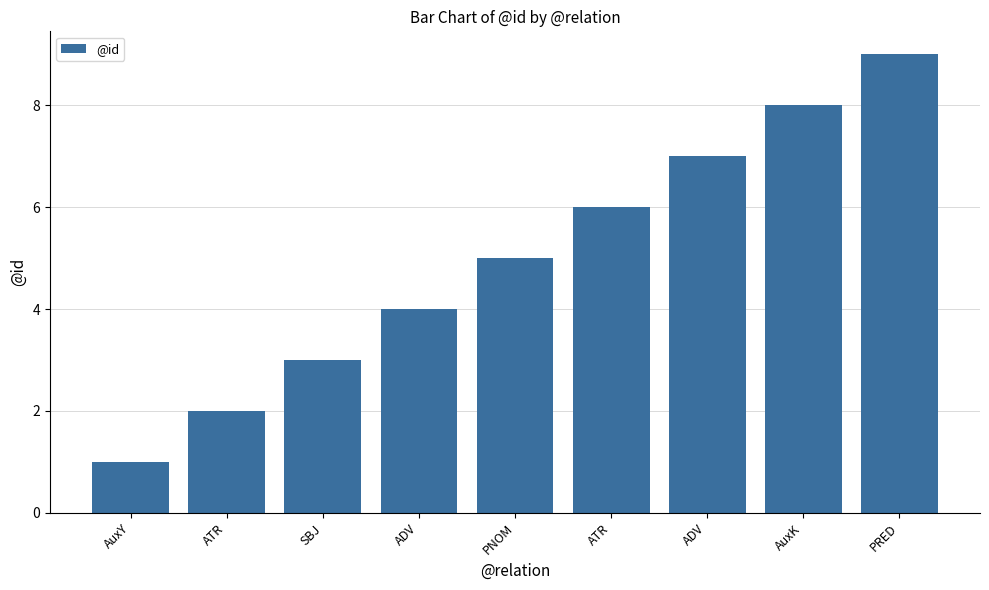

Between ATR and ATR, which is larger?

ATR